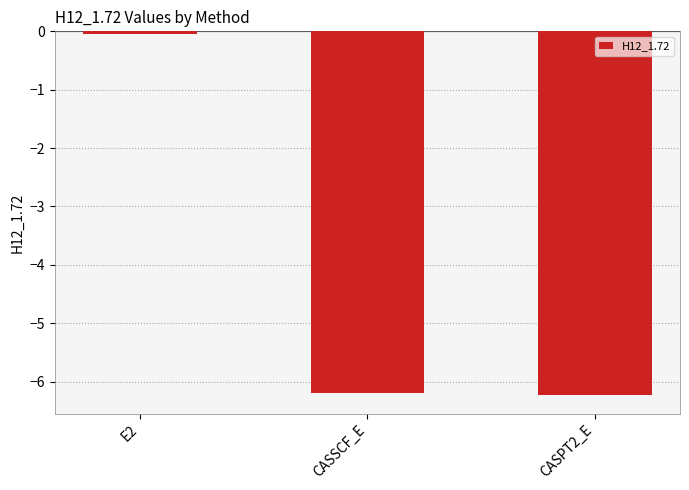

How many bars are there in total?

3